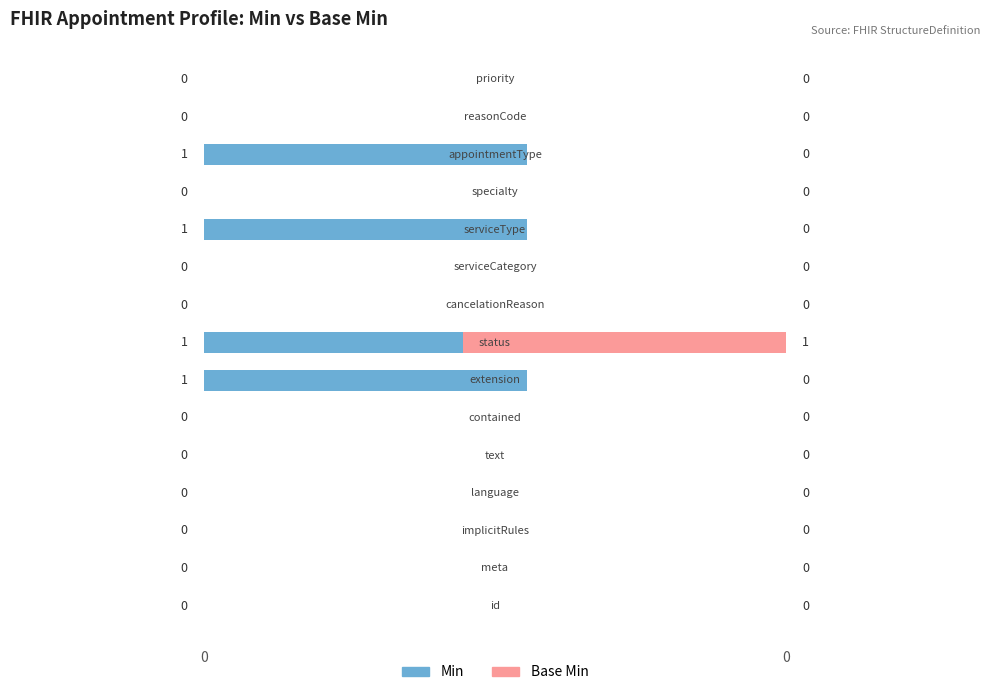

At how many categories does at least one series exceed 0?

4